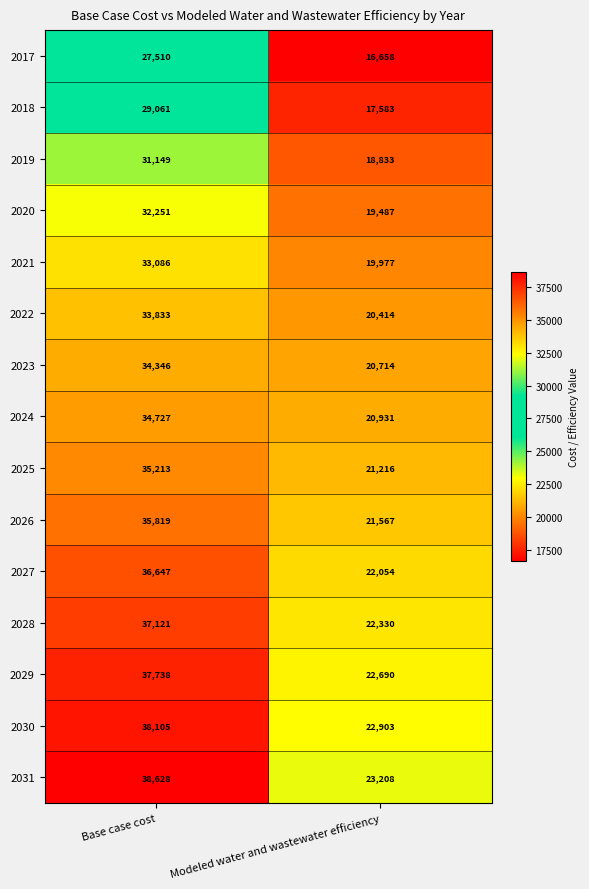

Rank the series by their maximum value, from highest to lowest.

2031, 2030, 2029, 2028, 2027, 2026, 2025, 2024, 2023, 2022, 2021, 2020, 2019, 2018, 2017